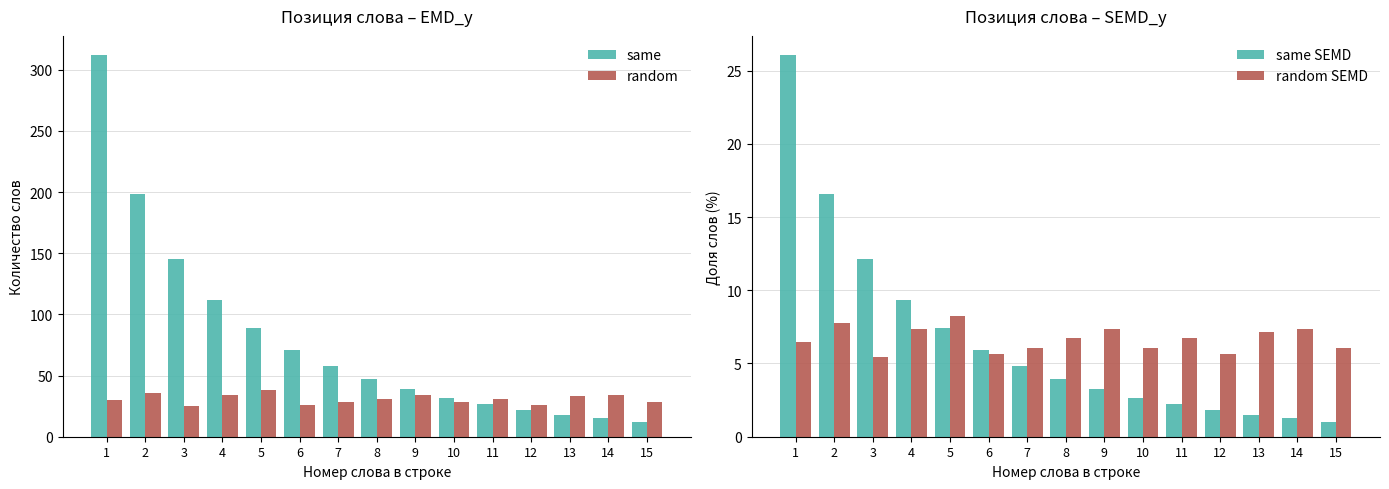

What is the value of the same SEMD bar at the 6th from the left?

5.9